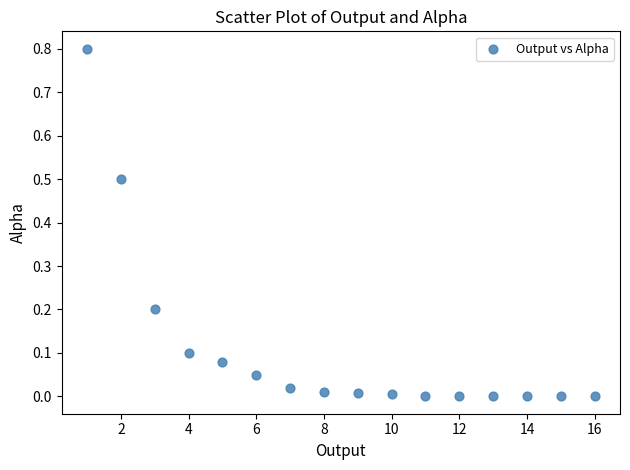

What is the range of Y values (max minus min)?

0.8